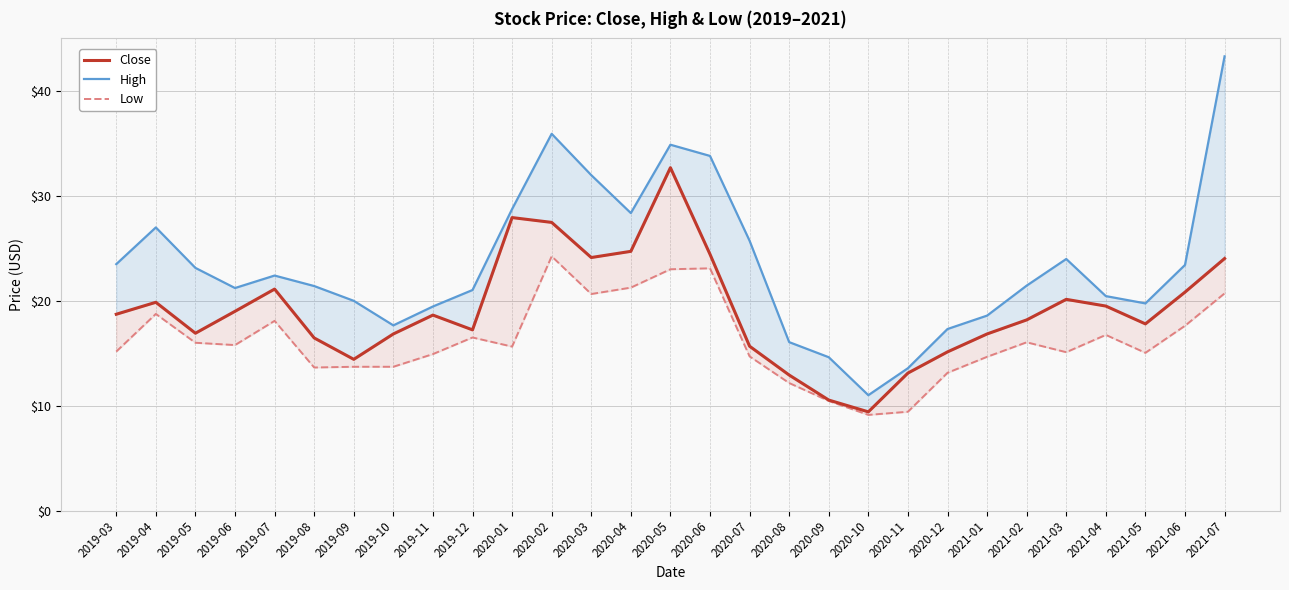

Which series has the widest spread of values?

High